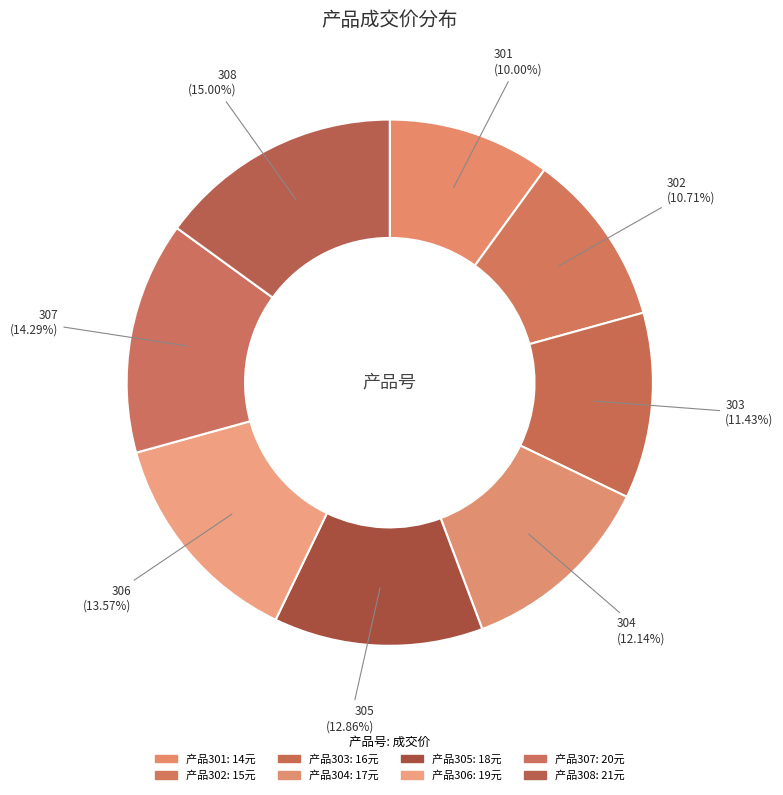

To the nearest percent, what is the average slice percentage?

12%